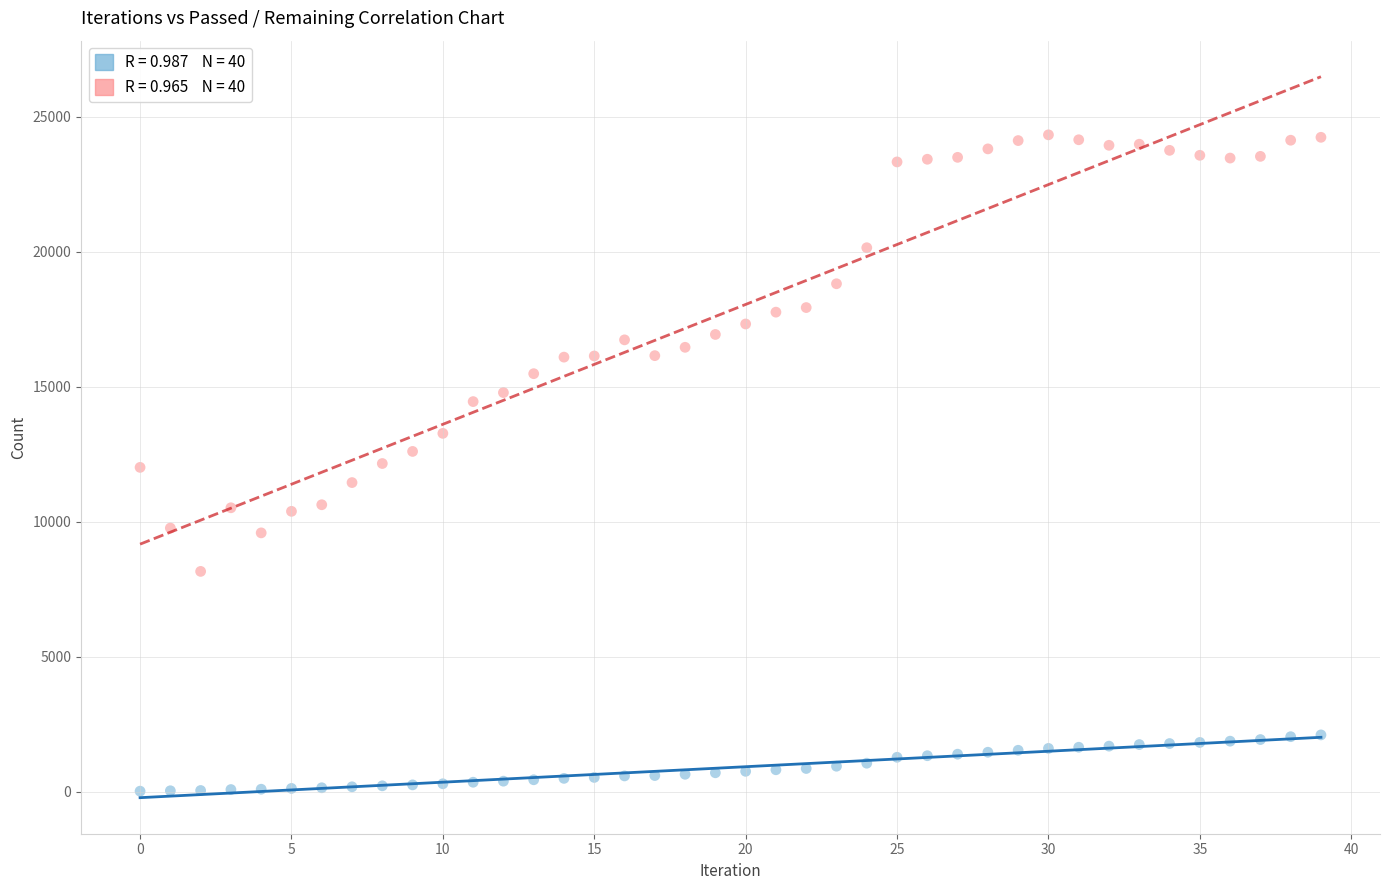

Across all data points, what is the range of Y values (max minus min)?

24313